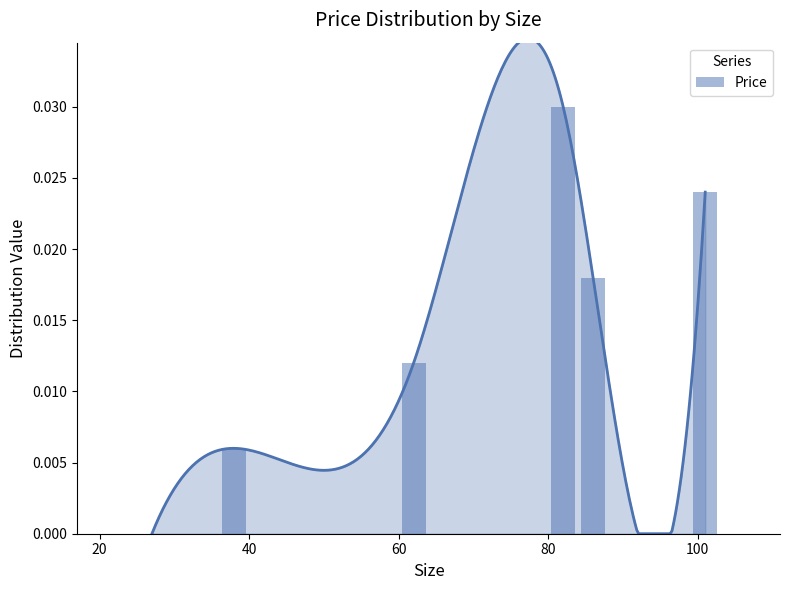

True or false: the data shows 0.0 at 0.

True